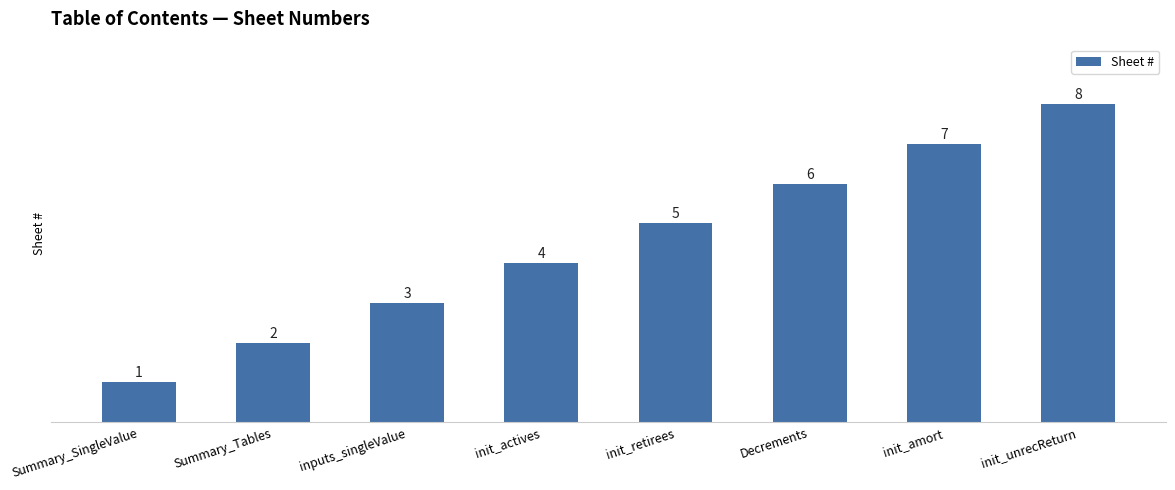

How many values are below 5?

4